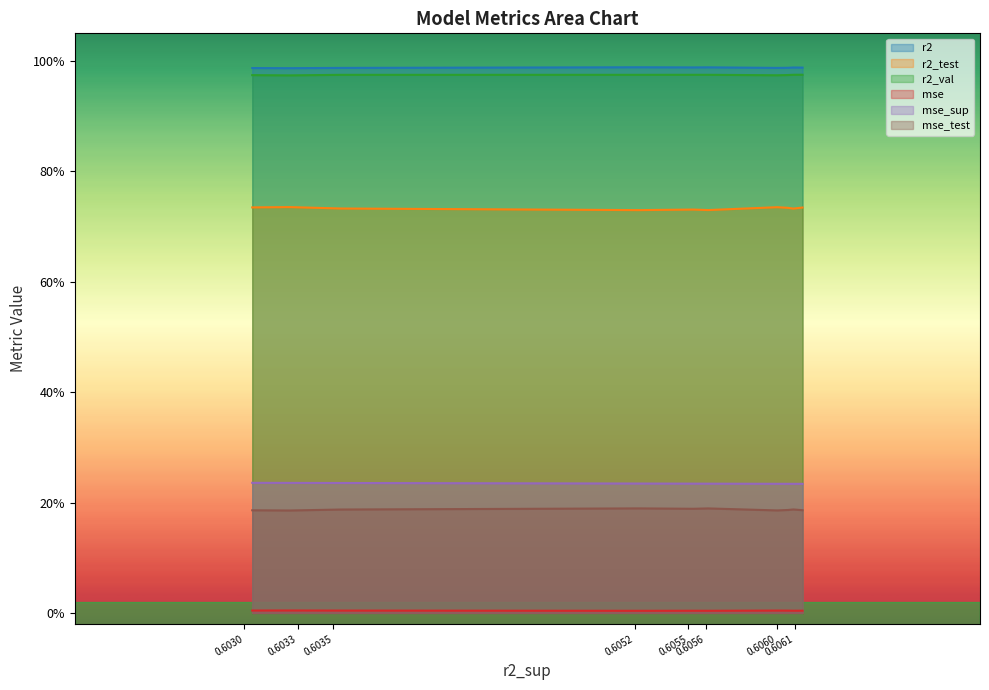

Does the chart display data point markers on the line(s)?

No